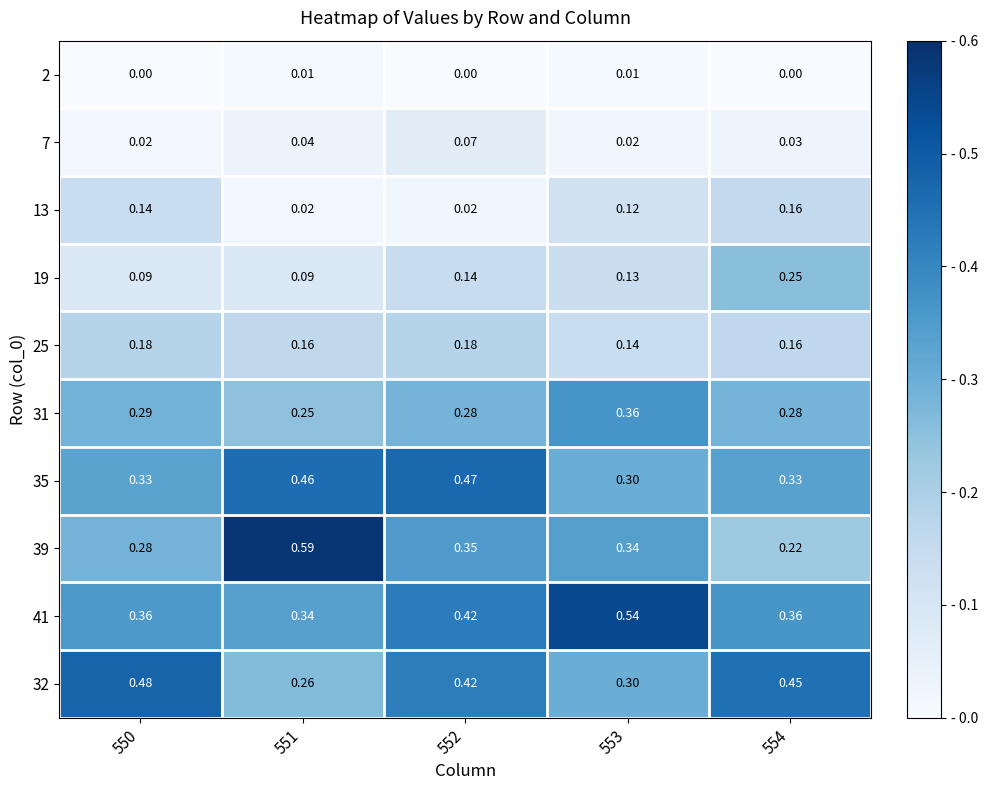

Is the value of 35 at 554 greater than the value of 39 at 550?

Yes